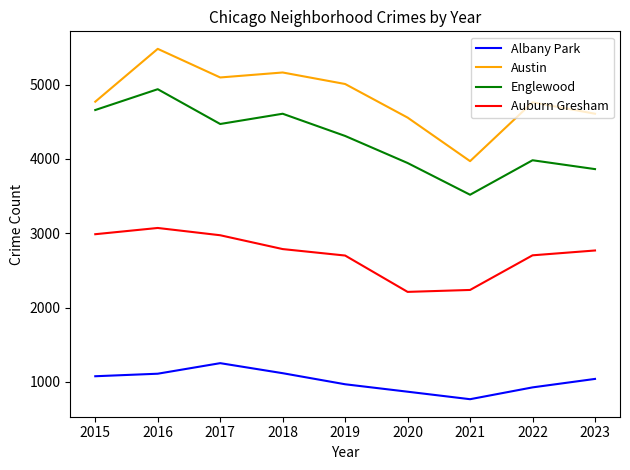

True or false: Englewood and Auburn Gresham intersect in this chart.

False